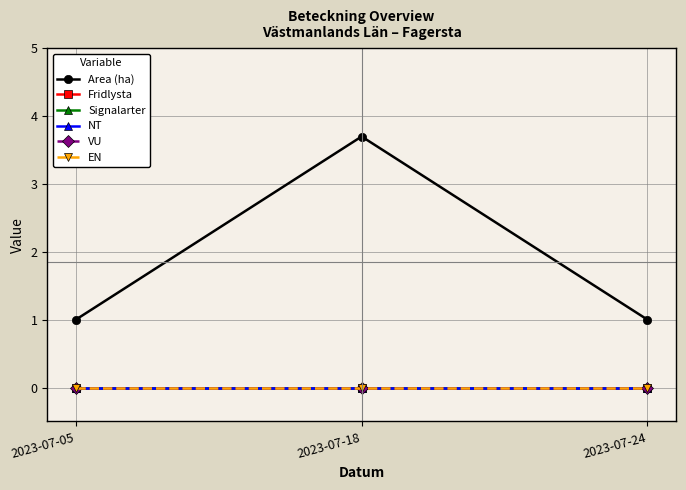

Which label corresponds to the largest value in the chart?

2023-07-18